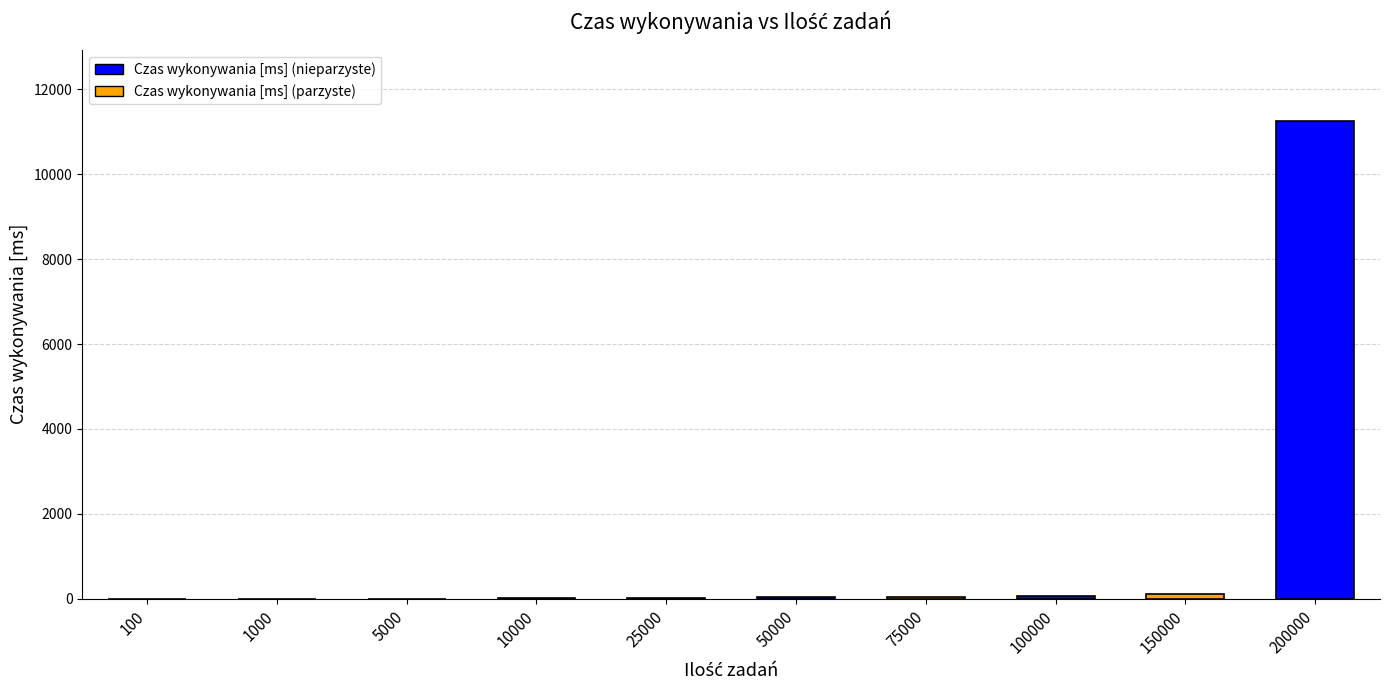

Which label corresponds to the largest value in the chart?

200000